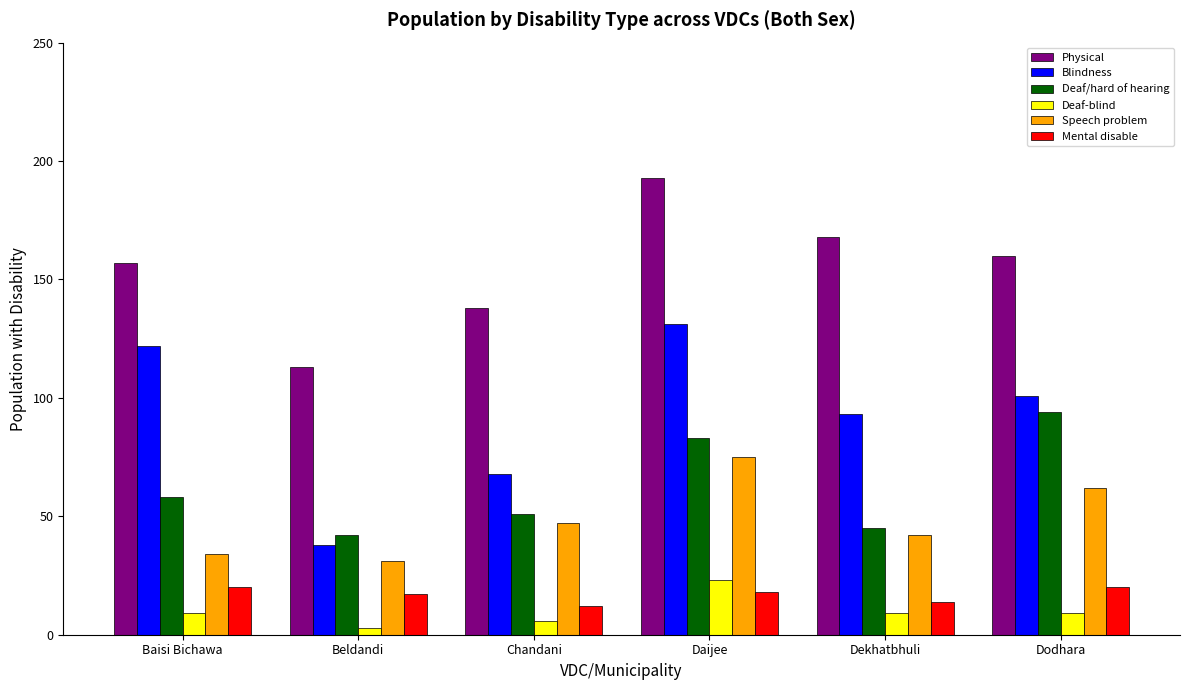

At Baisi Bichawa, list the series in order from largest to smallest.

Physical, Blindness, Deaf/hard of hearing, Speech problem, Mental disable, Deaf-blind